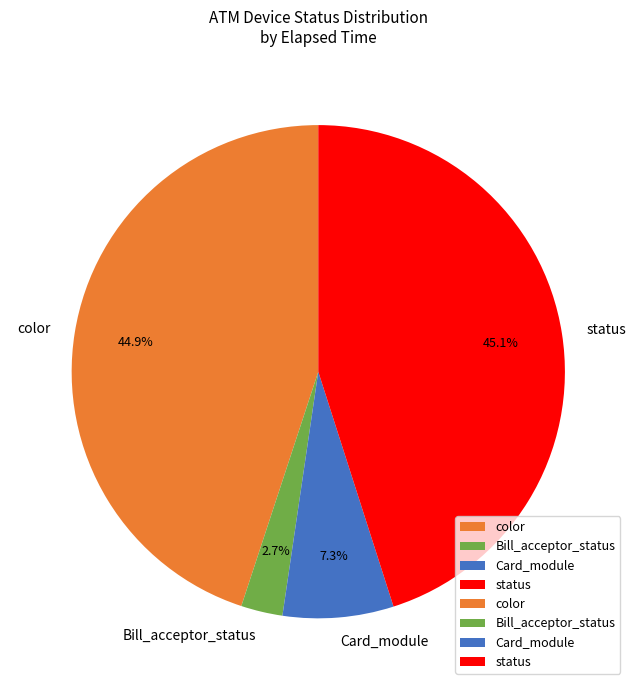

Is there a majority slice in this chart?

No